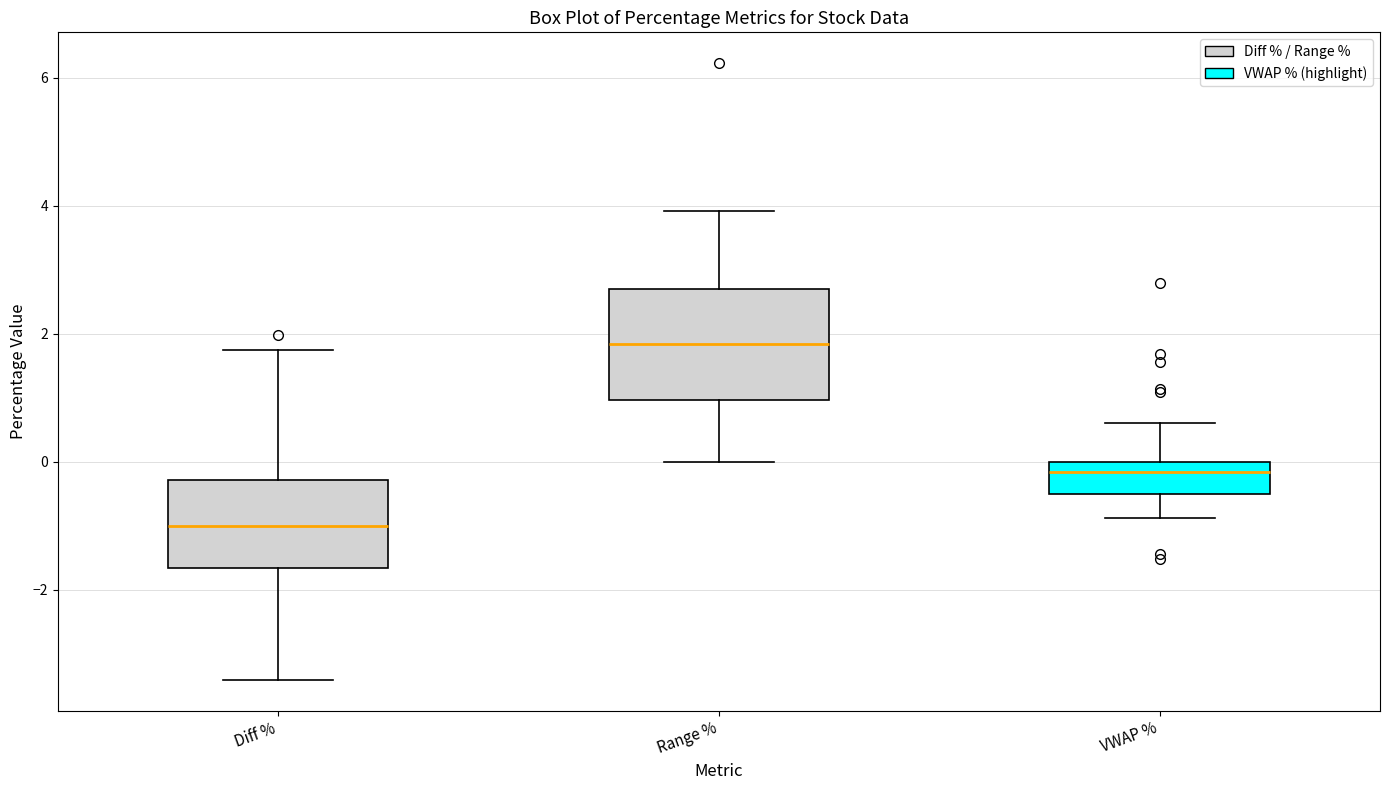

Reading left to right, transcribe this box plot: for each box, give where its median line is, the range the box spans, and where its two whiskers end, as read against the y-axis. The values are not printed on the chart, so give them approximately, as read against the axis.

Diff %: median -1.0, box -1.6 to -0.2, whiskers -3.4 to 1.8
Range %: median 1.8, box 1.0 to 2.8, whiskers 0.0 to 4.0
VWAP %: median -0.2, box -0.6 to 0.0, whiskers -0.8 to 0.6